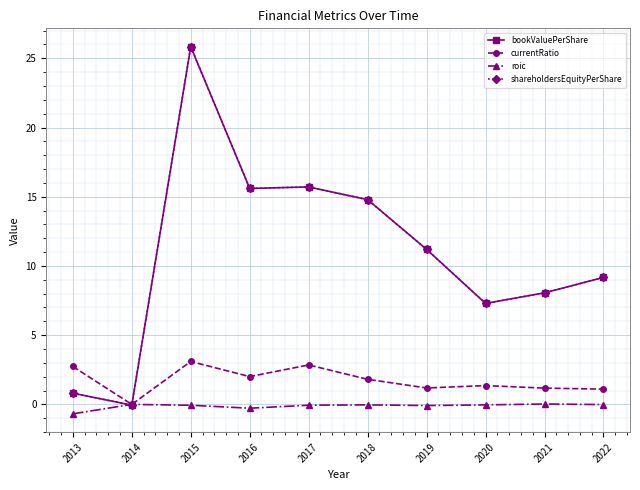

Read the roic value at 2017.

-0.1